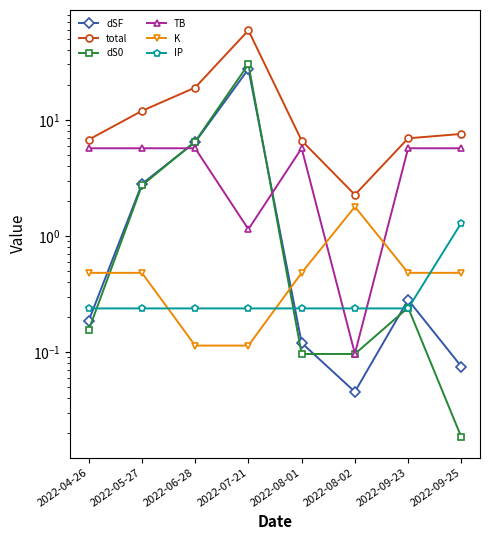

At 2022-09-23, list the series in order from largest to smallest.

total, TB, K, dSF, dS0, IP